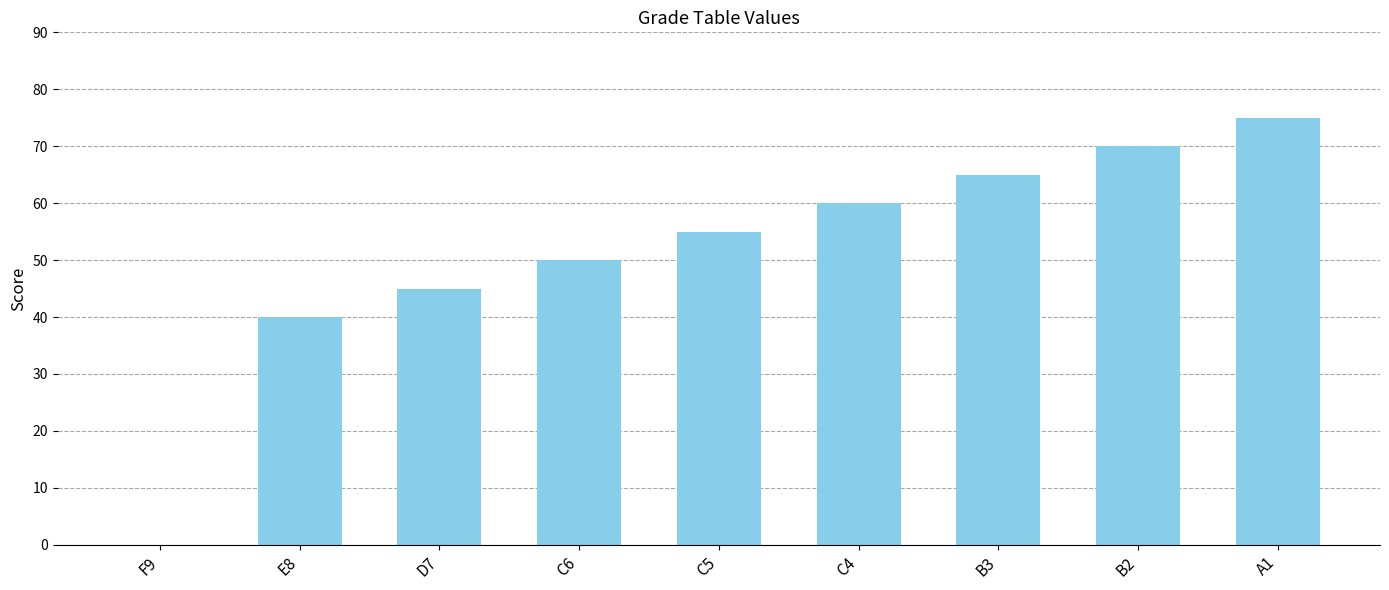

What is the change in value from F9 to B3?

+65